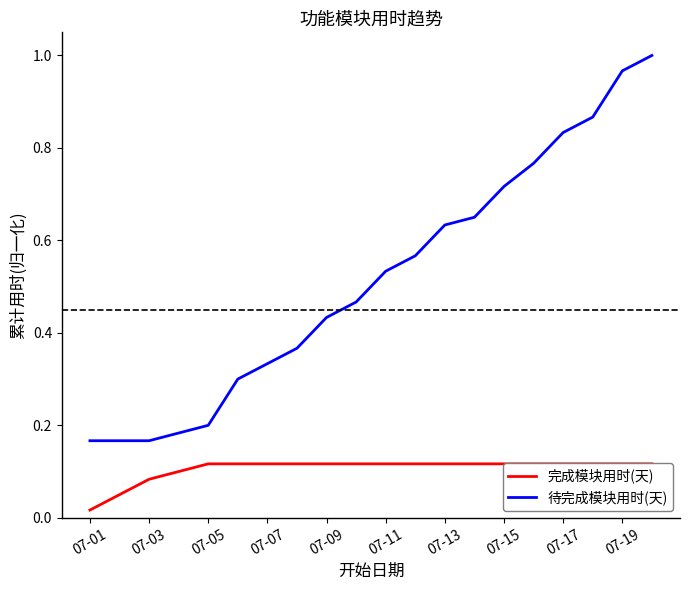

What is the approximate value of 完成模块用时(天) at 17?

0.1